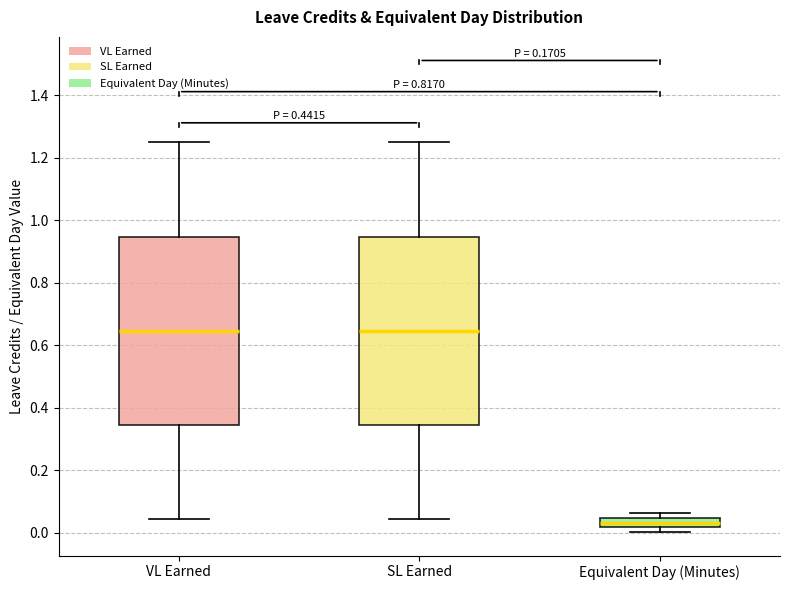

Reading left to right, transcribe this box plot: for each box, give where its median line is, the range the box spans, and where its two whiskers end, as read against the y-axis. The values are not printed on the chart, so give them approximately, as read against the axis.

VL Earned: median 0.64, box 0.34 to 0.94, whiskers 0.04 to 1.26
SL Earned: median 0.64, box 0.34 to 0.94, whiskers 0.04 to 1.26
Equivalent Day (Minutes): median 0.04 (inside the box), box 0.02 to 0.04, whiskers 0.00 to 0.06